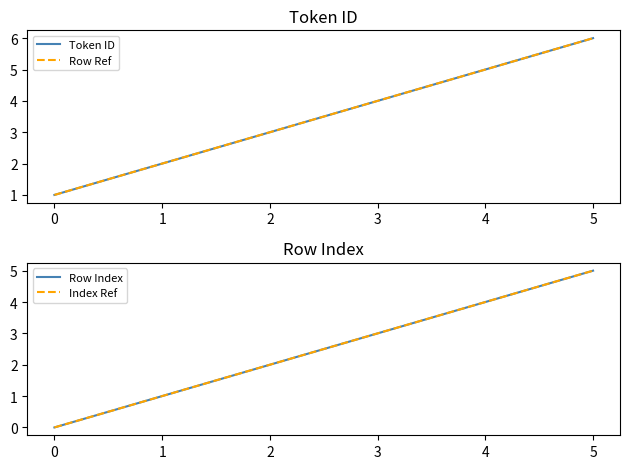

True or false: Row Index has a value of 2 at 0.

False